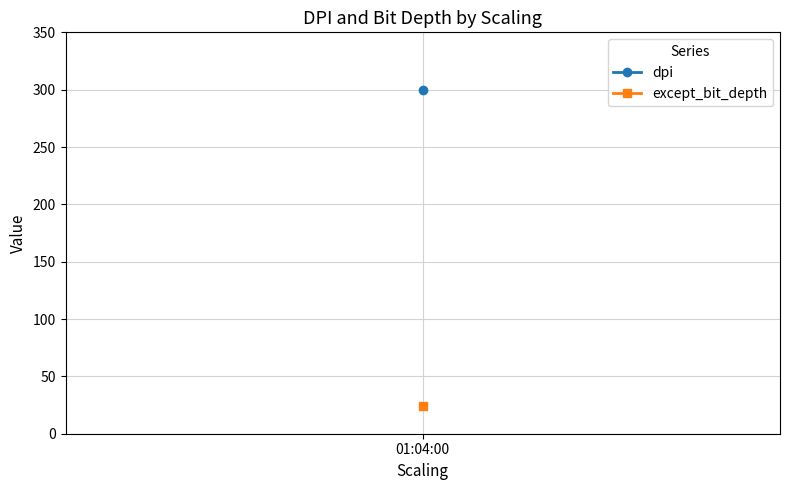

How many lines are shown in the chart?

2